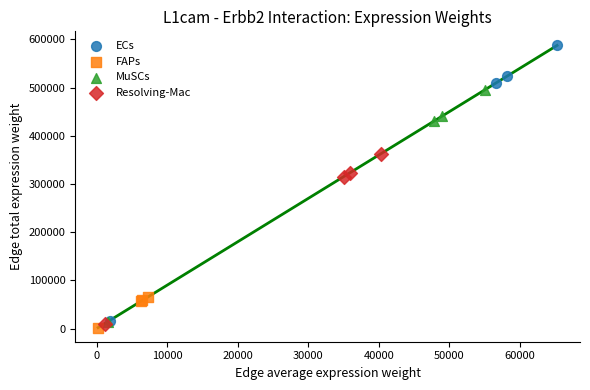

Which series has the largest Y range (max minus min)?

ECs